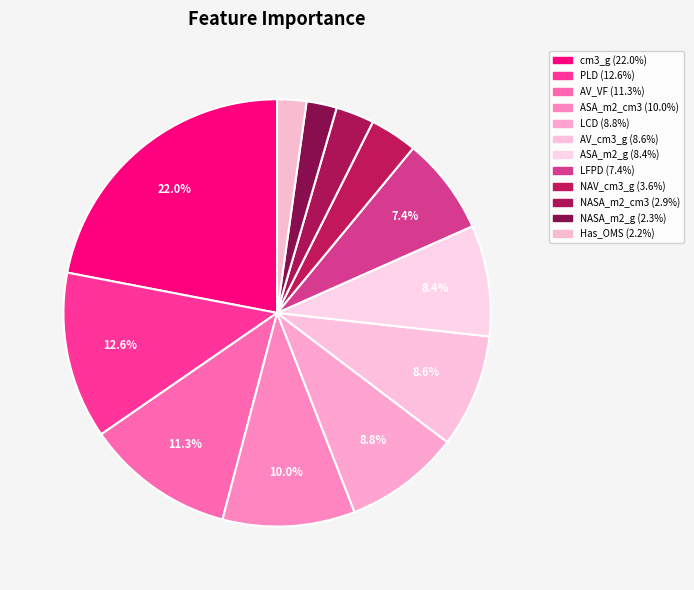

True or false: NASA_m2_g accounts for 8% of the total.

False